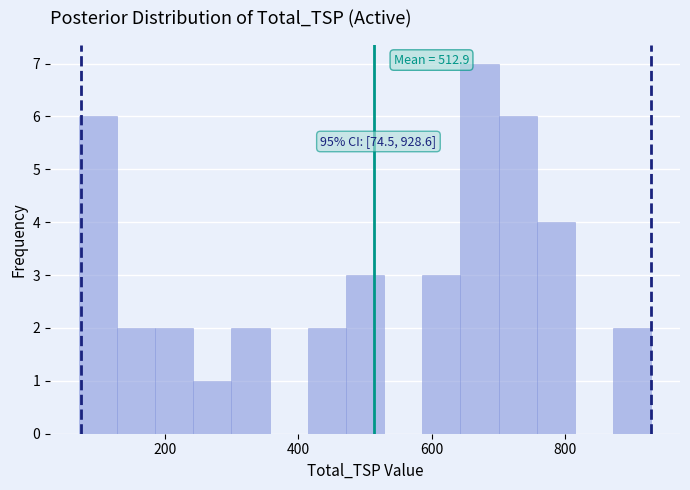

Read against the x-axis, roughly where is the centre of the tallest bar?

680